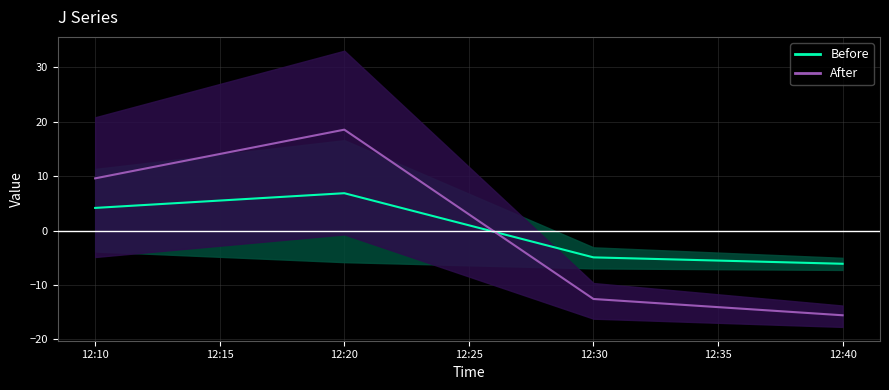

Count the number of categories in the chart.

4